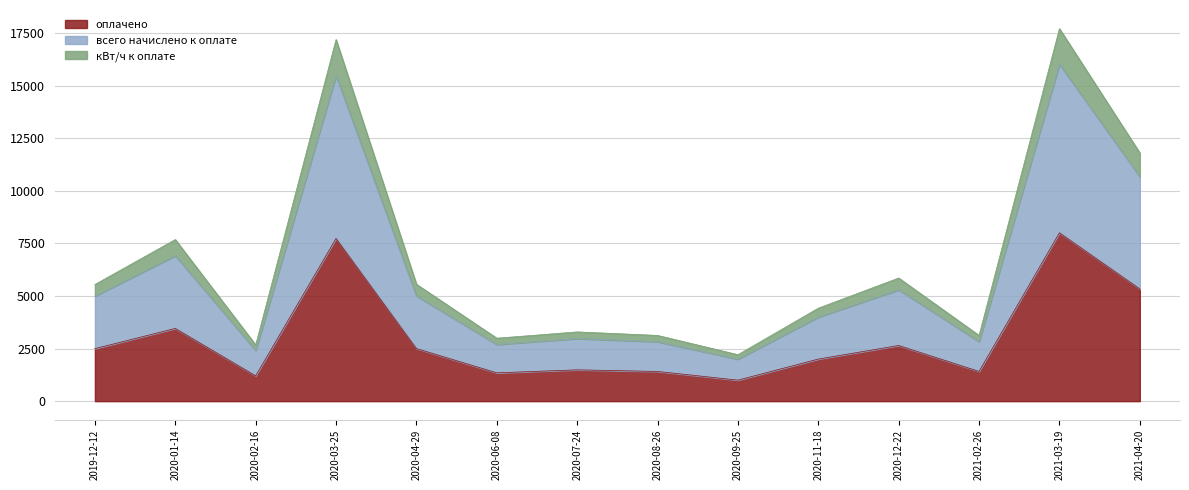

True or false: кВт/ч к оплате has a value of 5558.9 at 2020-04-29.

True